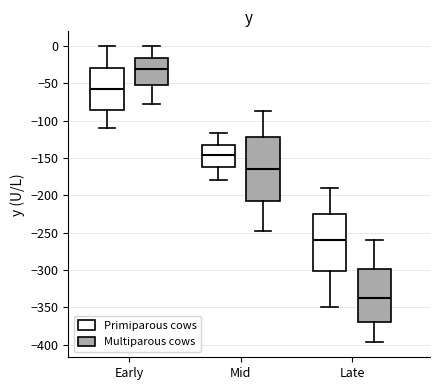

Where does the median line of the box for Mid (Primiparous cows) sit on the y-axis? The values are not printed on the chart, so give them approximately, as read against the axis.

-145